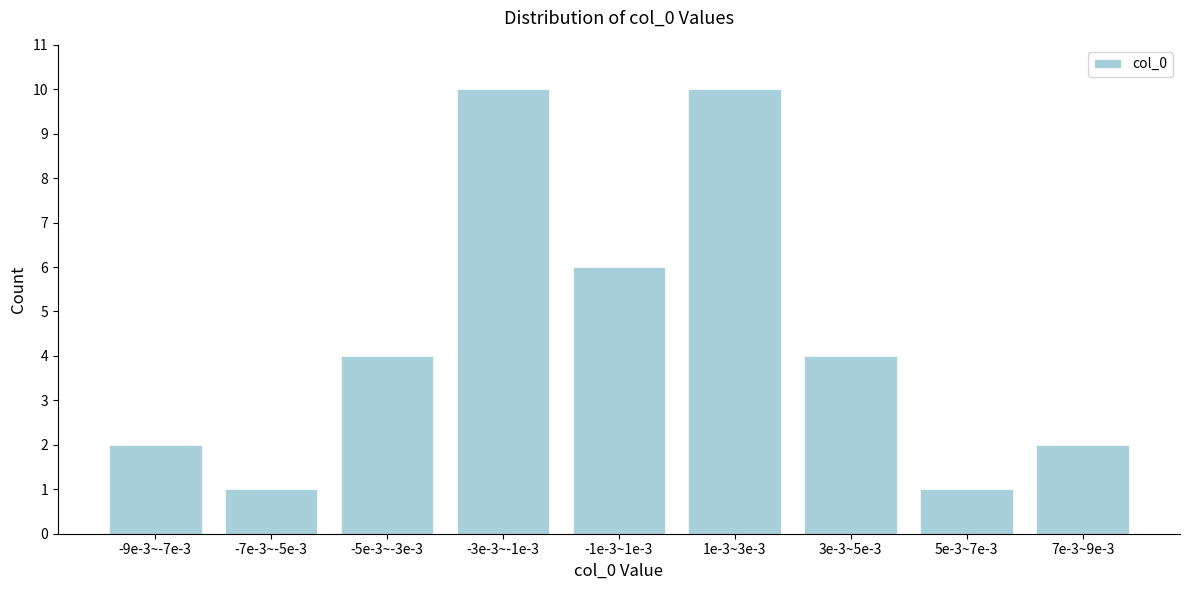

Reading left to right, transcribe all the data shown in this chart.

-9e-3~-7e-3=2	-7e-3~-5e-3=1	-5e-3~-3e-3=4	-3e-3~-1e-3=10	-1e-3~1e-3=6	1e-3~3e-3=10	3e-3~5e-3=4	5e-3~7e-3=1	7e-3~9e-3=2